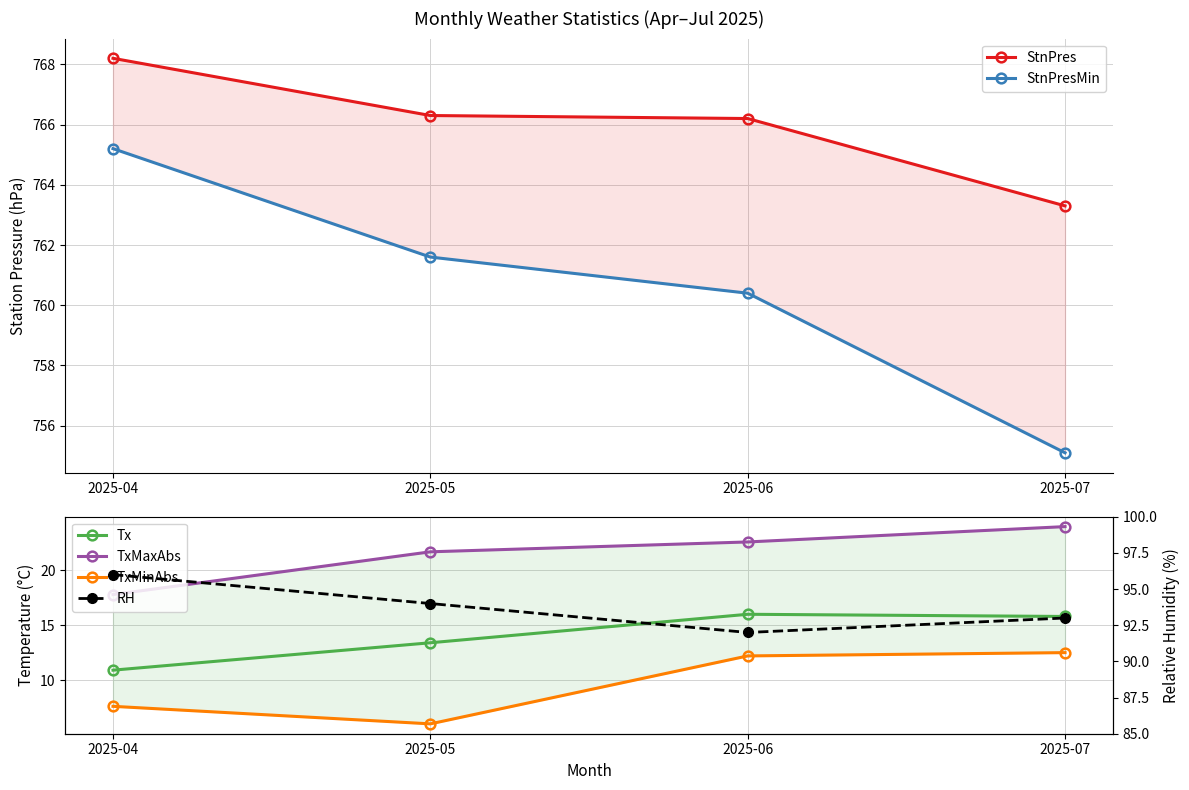

What is the average value of the RH series?

93.8